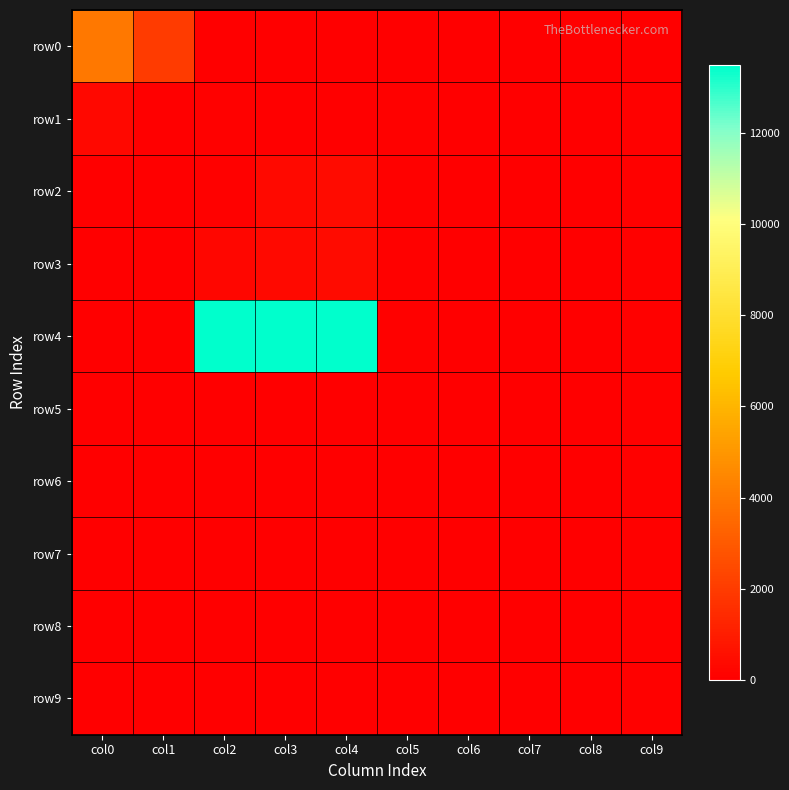

Which label corresponds to the largest value in the chart?

col2